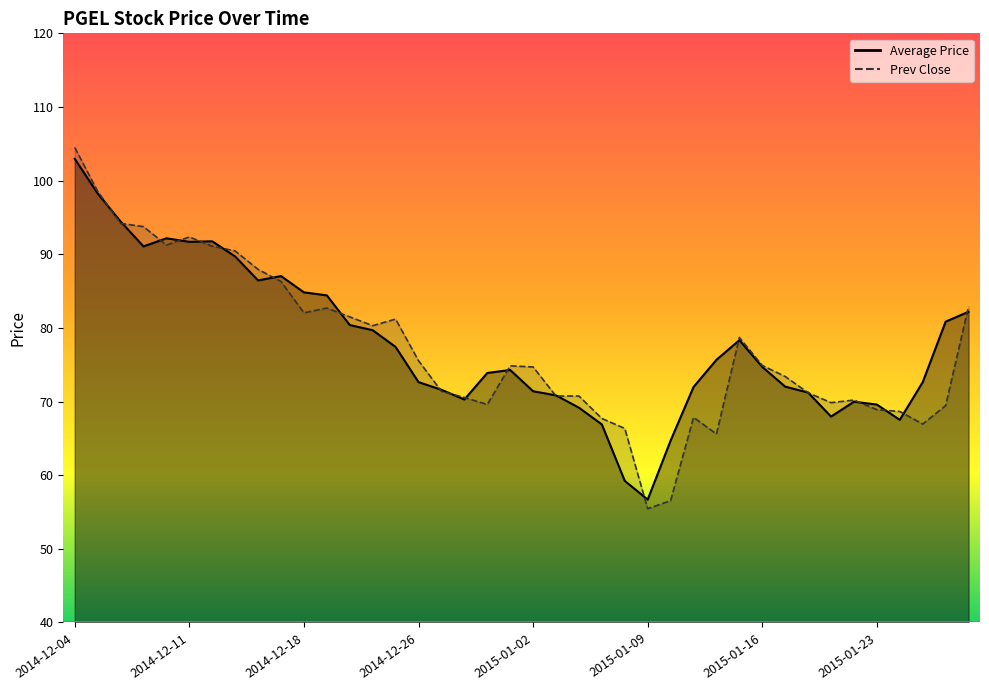

Reading left to right, transcribe all the data shown in this chart.

Average Price: 2014-12-04=103.0	2014-12-05=98.3	2014-12-08=94.5	2014-12-09=91.1	2014-12-10=92.2	2014-12-11=91.7	2014-12-12=91.8	2014-12-15=89.7	2014-12-16=86.5	2014-12-17=87.0	2014-12-18=84.8	2014-12-19=84.4	2014-12-22=80.4	2014-12-23=79.7	2014-12-24=77.4	2014-12-26=72.6	2014-12-29=71.6	2014-12-30=70.3	2014-12-31=73.9	2015-01-01=74.3	2015-01-02=71.4	2015-01-05=70.8	2015-01-06=69.2	2015-01-07=66.9	2015-01-08=59.2	2015-01-09=56.7	2015-01-12=64.7	2015-01-13=72.0	2015-01-14=75.7	2015-01-15=78.3	2015-01-16=74.7	2015-01-19=72.0	2015-01-20=71.2	2015-01-21=68.0	2015-01-22=70.0	2015-01-23=69.6	2015-01-27=67.5	2015-01-28=72.6	2015-01-29=80.8	2015-01-30=82.2
Prev Close: 2014-12-04=104.5	2014-12-05=98.5	2014-12-08=94.2	2014-12-09=93.8	2014-12-10=91.2	2014-12-11=92.3	2014-12-12=91.1	2014-12-15=90.5	2014-12-16=88.0	2014-12-17=86.3	2014-12-18=82.0	2014-12-19=82.7	2014-12-22=81.5	2014-12-23=80.3	2014-12-24=81.2	2014-12-26=75.5	2014-12-29=71.4	2014-12-30=70.5	2014-12-31=69.6	2015-01-01=74.8	2015-01-02=74.7	2015-01-05=70.8	2015-01-06=70.8	2015-01-07=67.7	2015-01-08=66.3	2015-01-09=55.5	2015-01-12=56.5	2015-01-13=67.8	2015-01-14=65.6	2015-01-15=78.7	2015-01-16=74.9	2015-01-19=73.4	2015-01-20=71.2	2015-01-21=69.8	2015-01-22=70.2	2015-01-23=68.9	2015-01-27=68.7	2015-01-28=67.0	2015-01-29=69.5	2015-01-30=82.9